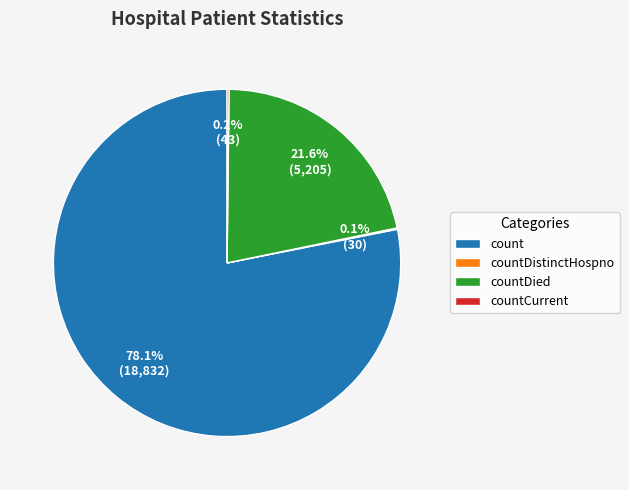

What is the majority slice?

count